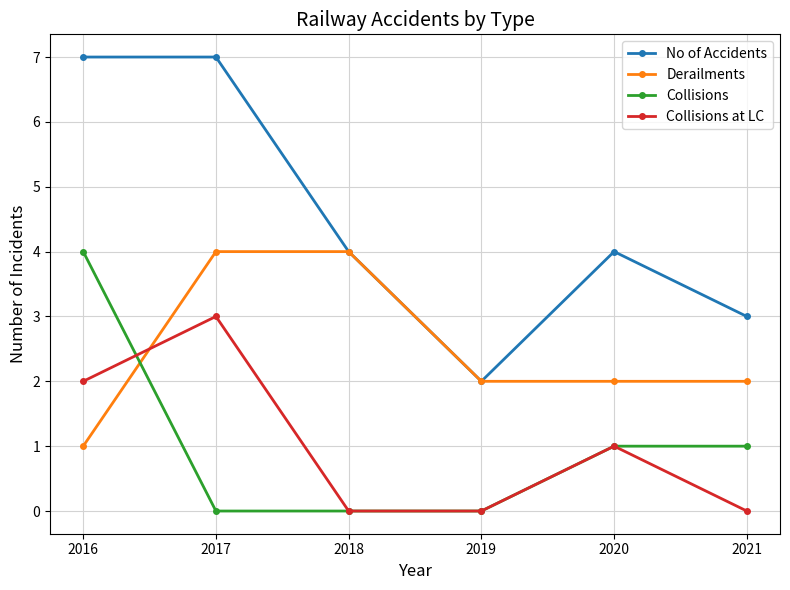

What are all the series names shown in the legend?

No of Accidents, Derailments, Collisions, Collisions at LC